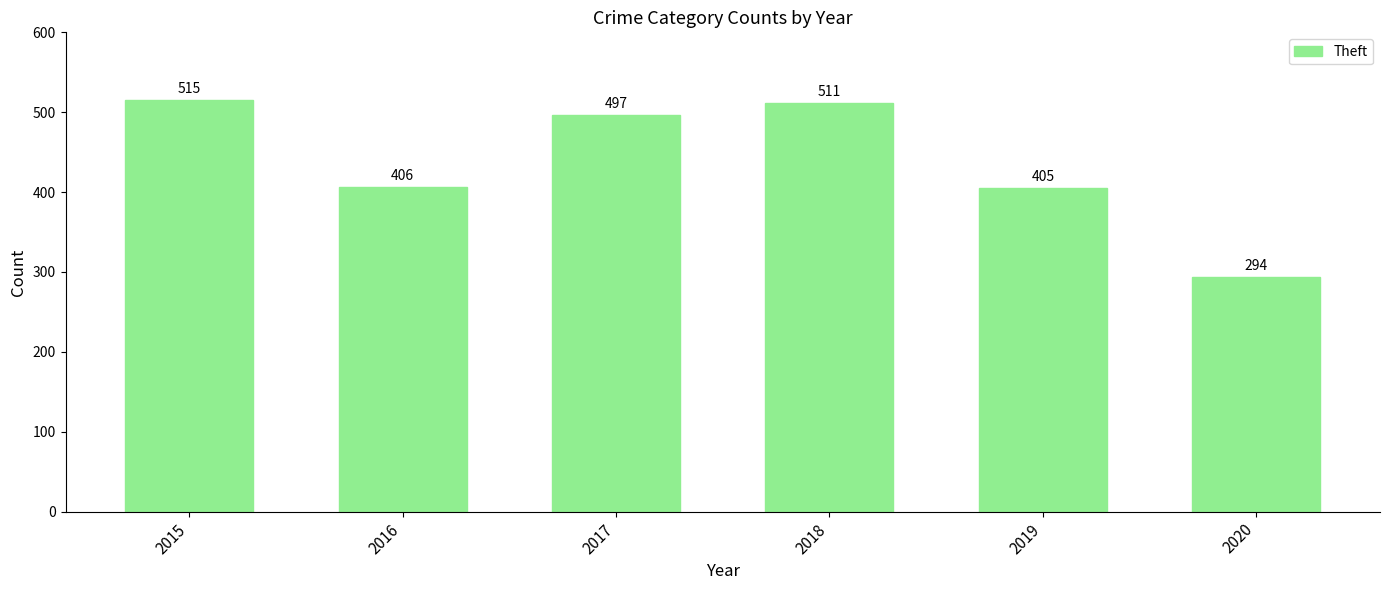

At which category does the chart reach its minimum across all series?

2020